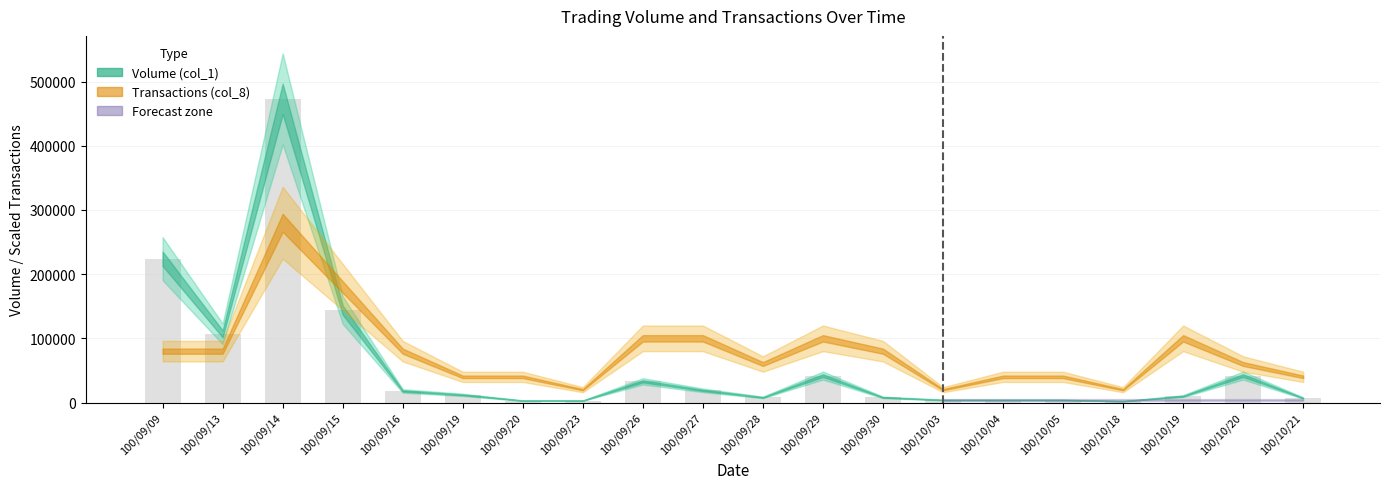

The value at 100/09/14 is 473000. True or false?

True